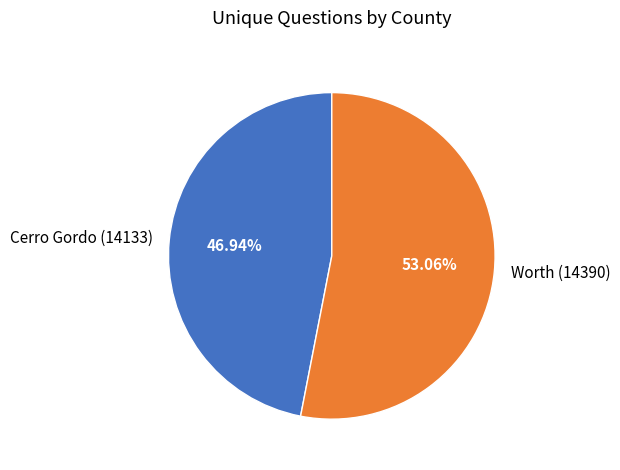

How many slices are in this pie chart?

2